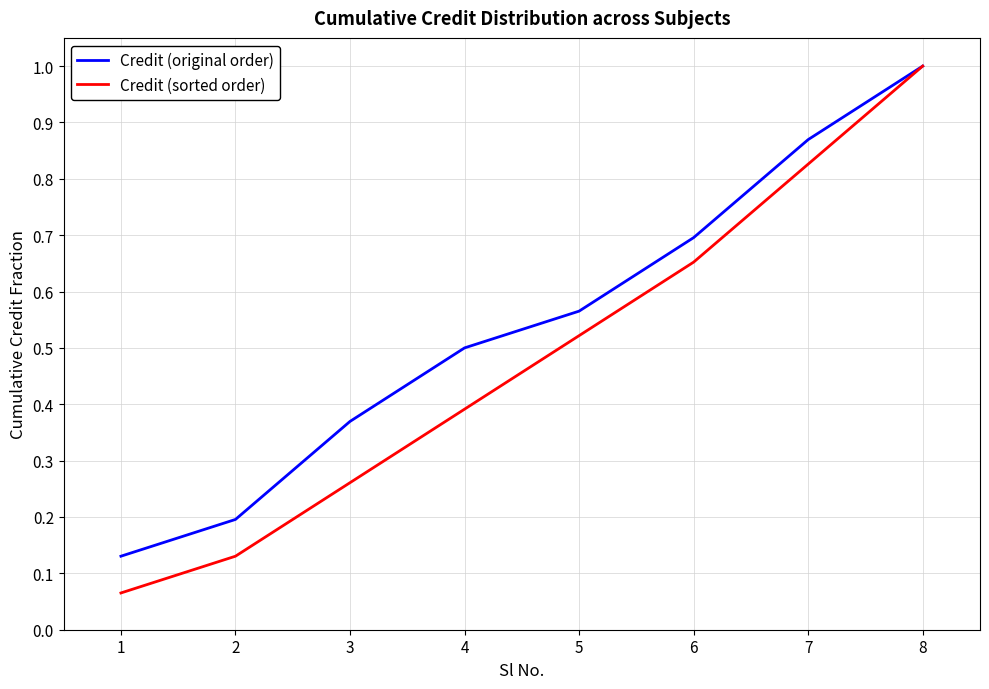

The Credit (sorted order) series shows 0.9 at 5. True or false?

False